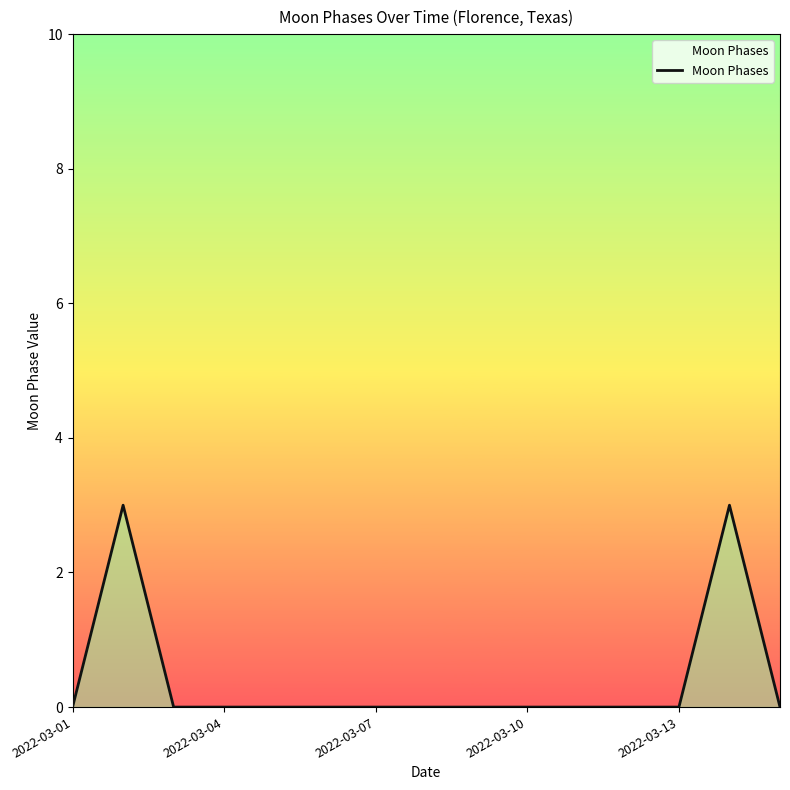

How many lines are shown in the chart?

1